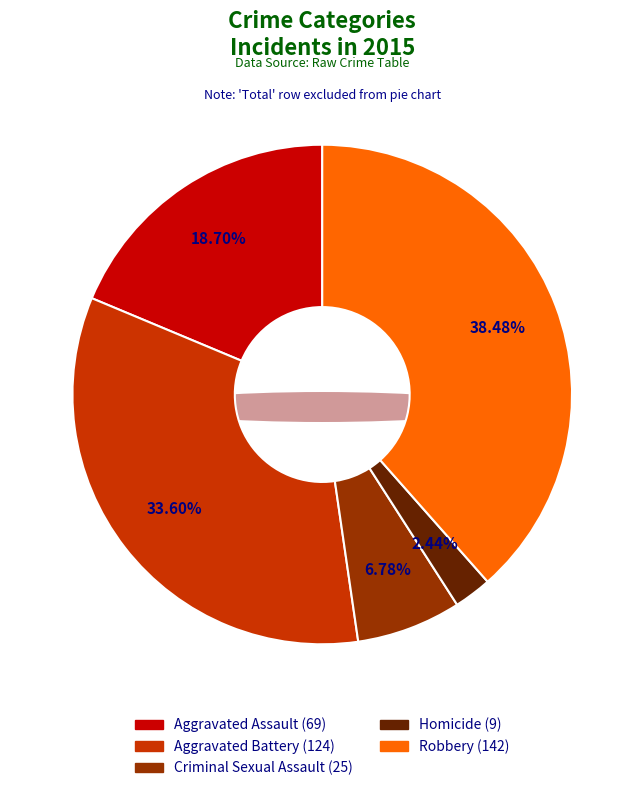

Does Aggravated Assault account for over 50% of the chart?

No